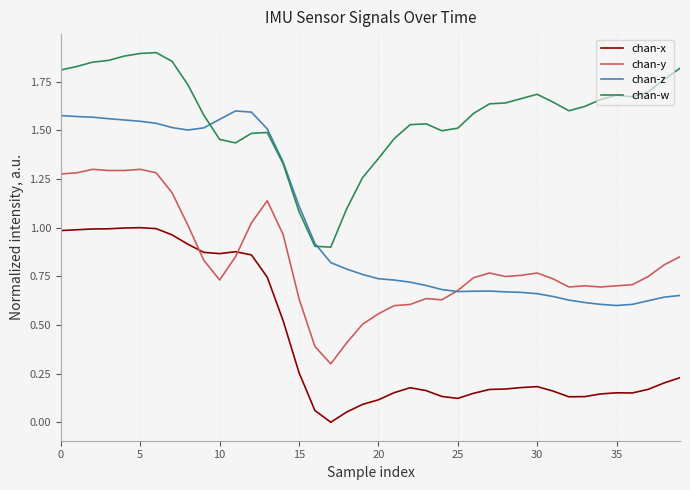

True or false: chan-x and chan-z intersect in this chart.

False